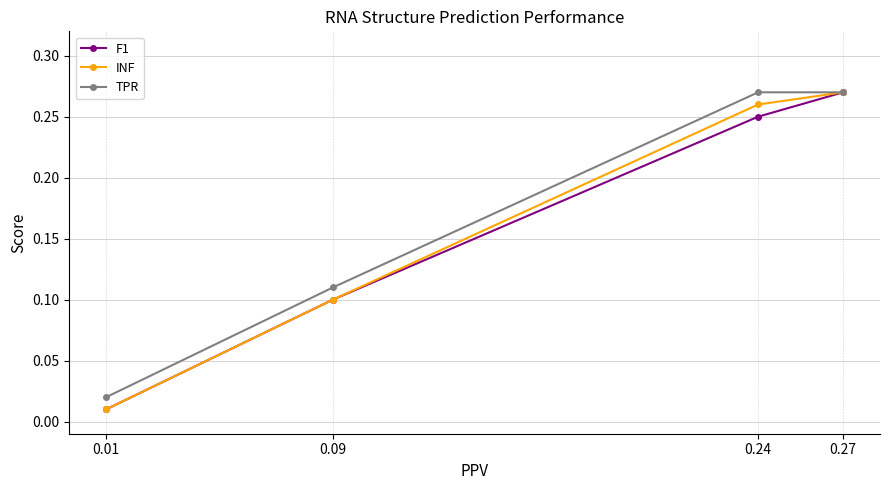

Which category has the highest value in the F1 series?

0.27